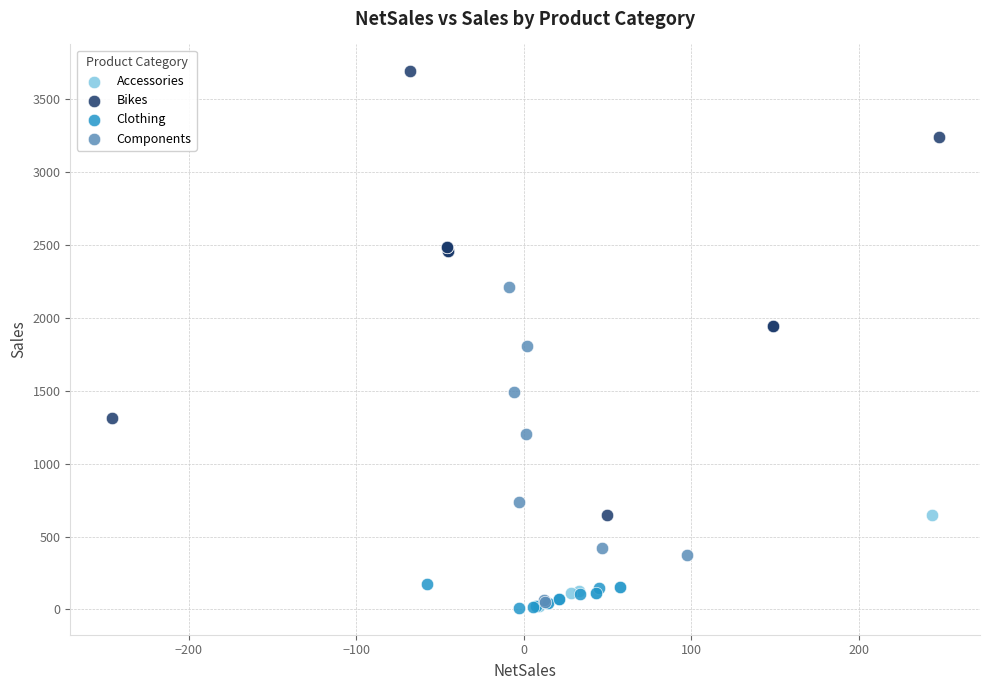

What are all the series names shown in the legend?

Accessories, Bikes, Clothing, Components